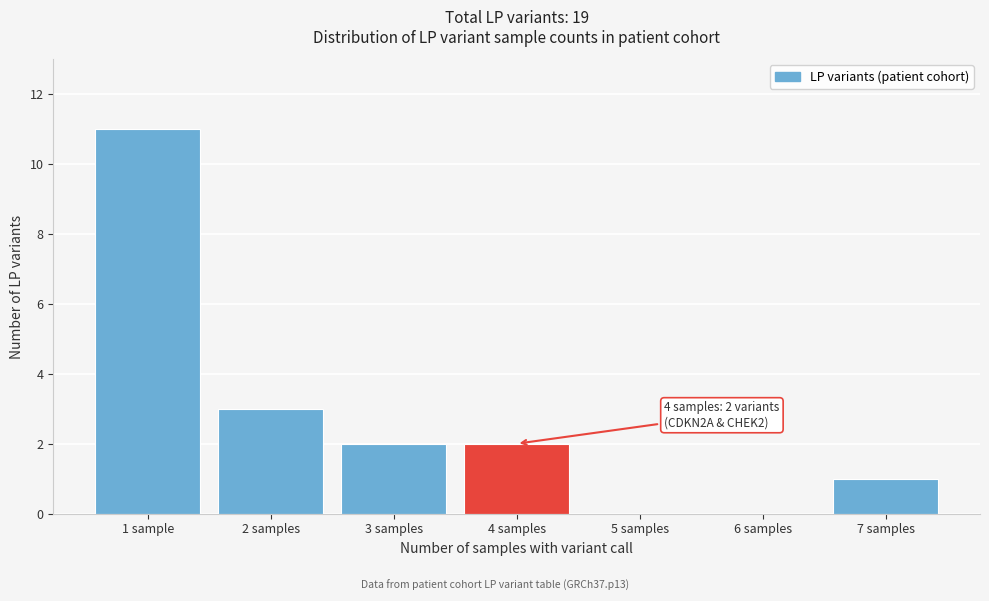

Reading right to left, list all the values displayed in this chart.

7 samples=1	6 samples=0	5 samples=0	4 samples=2	3 samples=2	2 samples=3	1 sample=11